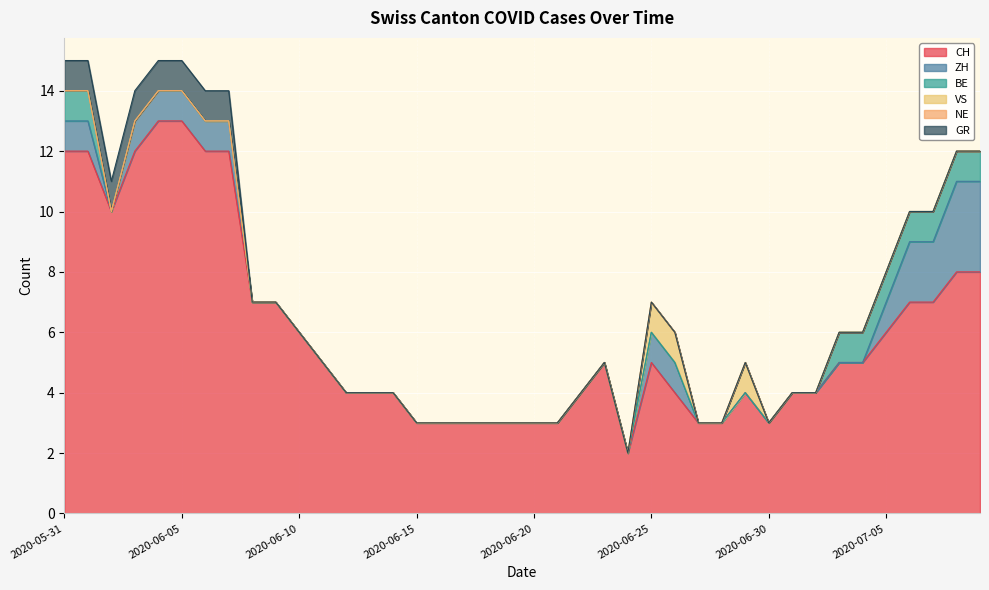

Rank the series by their maximum value, from lowest to highest.

NE, BE, VS, GR, ZH, CH